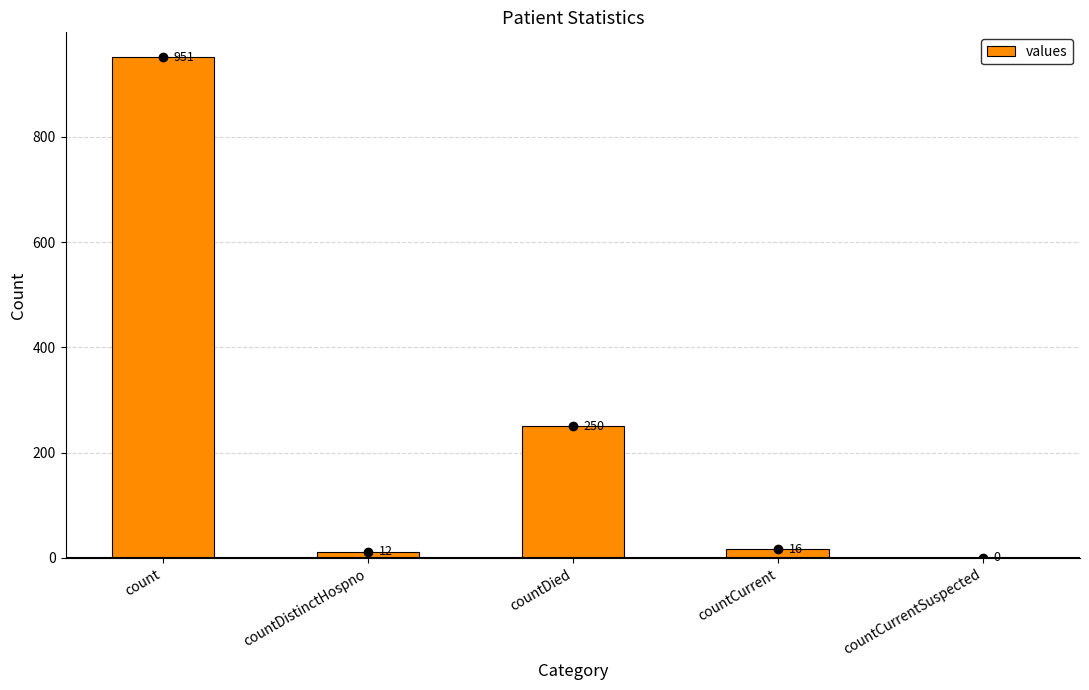

Which has a higher value, countCurrentSuspected or count?

count